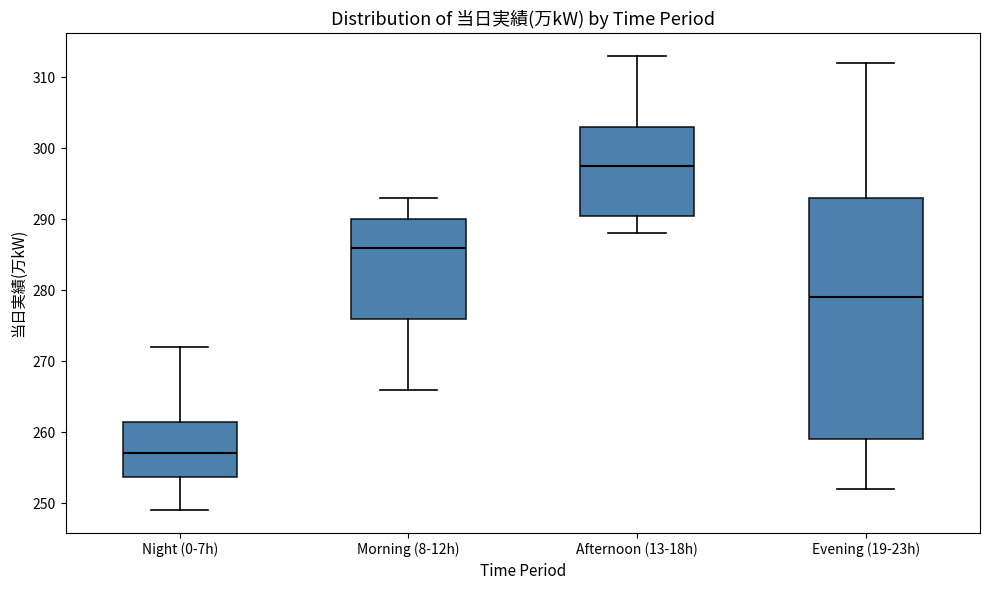

Which box has the lowest median line?

Night (0-7h)